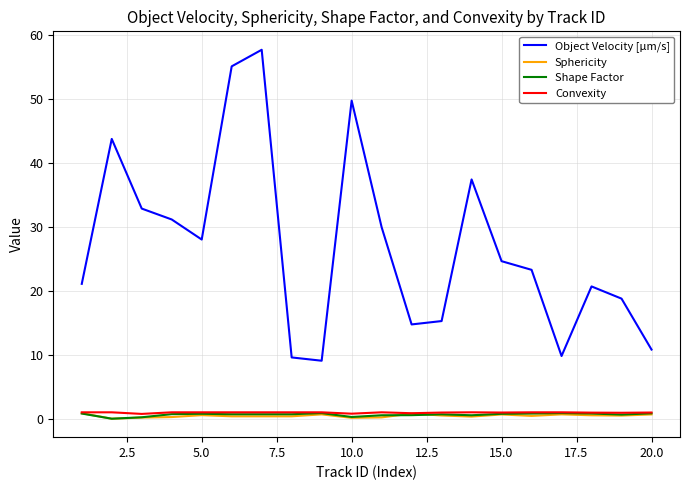

True or false: Shape Factor and Object Velocity [µm/s] intersect in this chart.

False